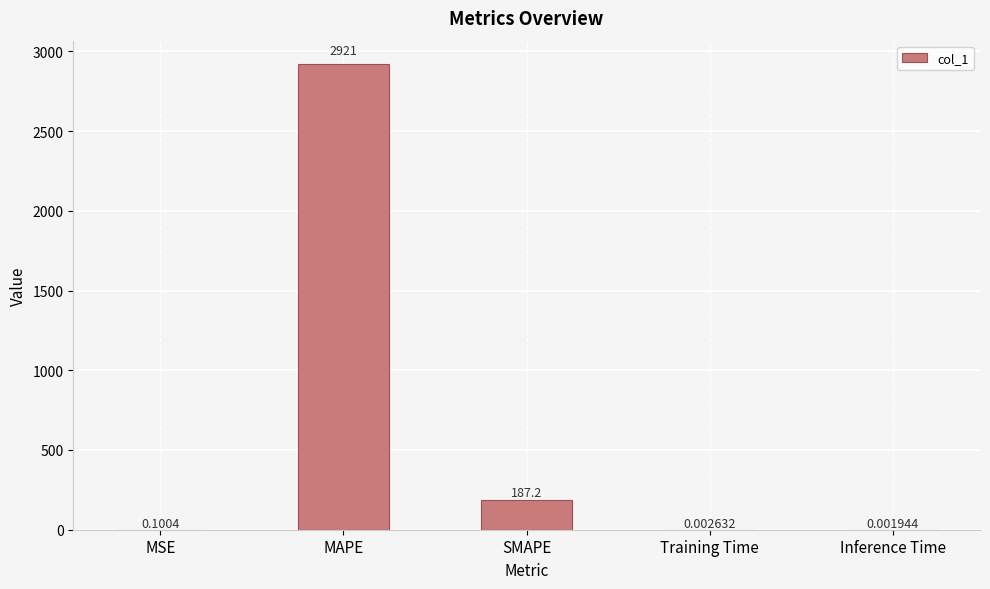

How many distinct data groups are displayed?

1